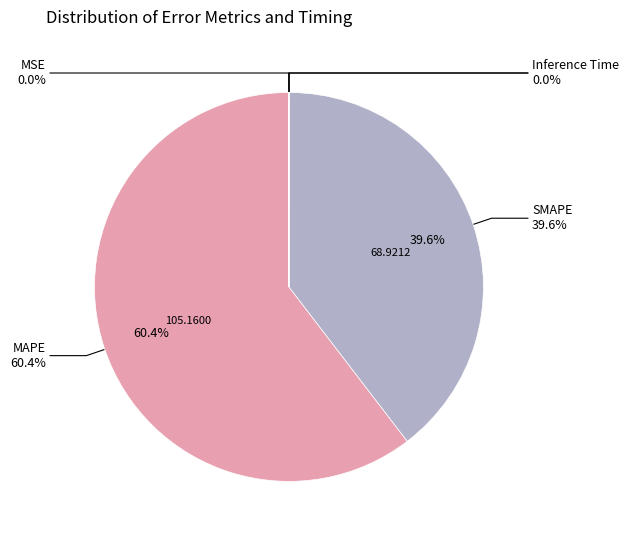

Combined, what portion of the pie is SMAPE and MAPE?

100.0%